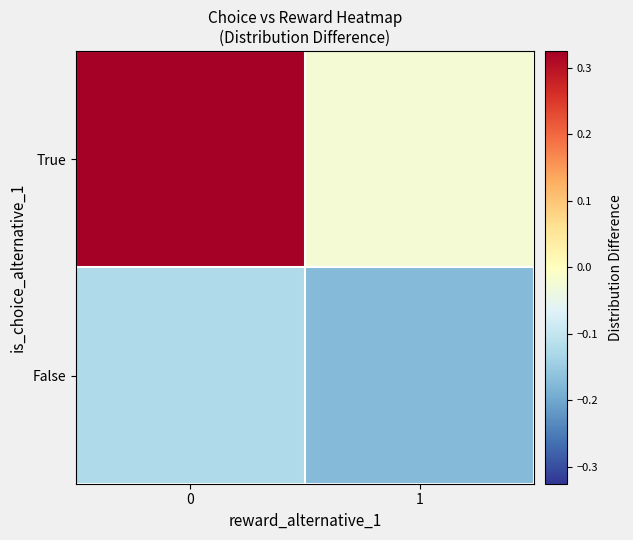

Reading left to right, transcribe all the data shown in this chart.

True: 0=0.3	1=-0.0
False: 0=-0.1	1=-0.2